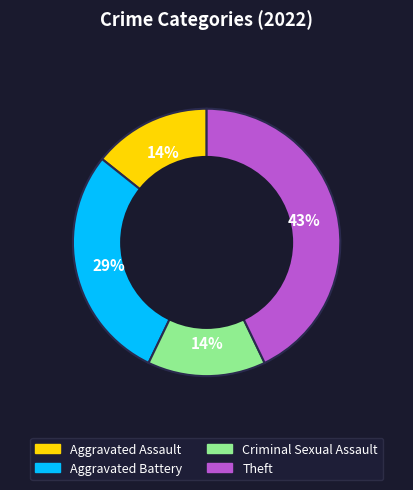

True or false: Criminal Sexual Assault accounts for 24% of the total.

False